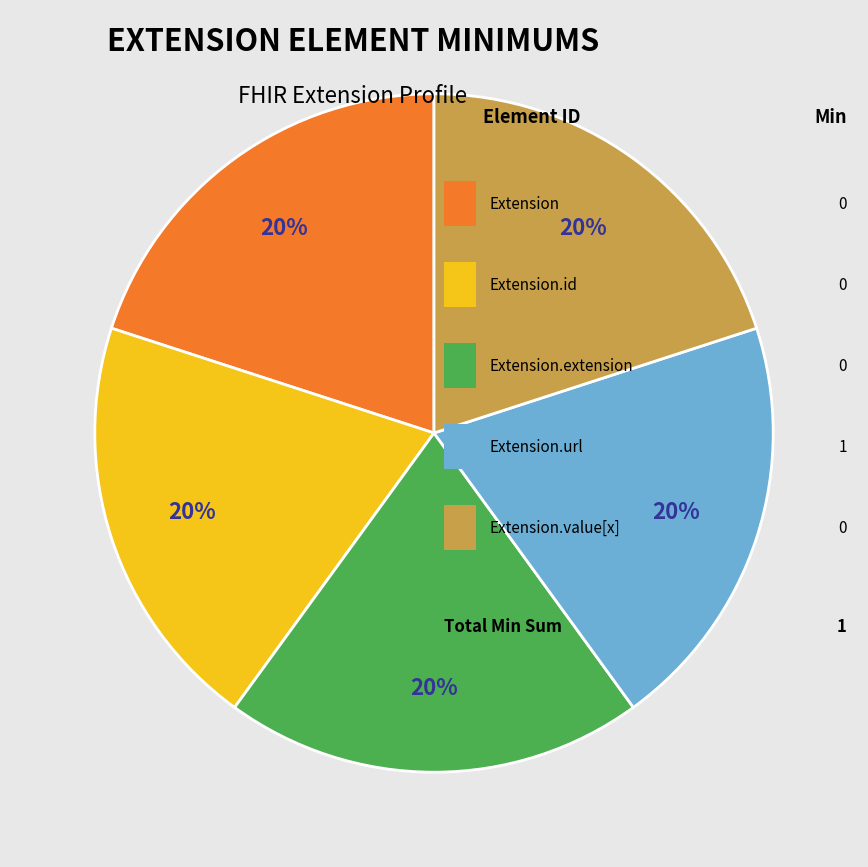

How many slices are in this pie chart?

5